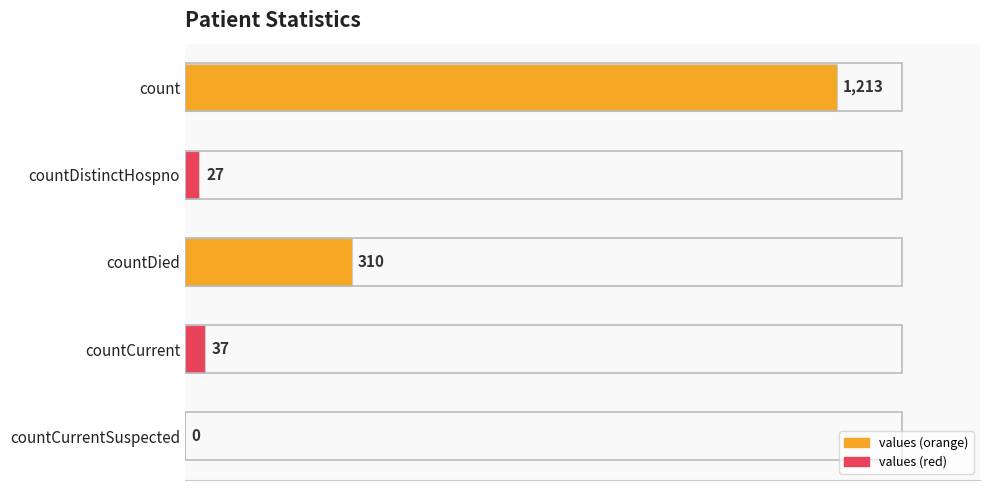

What is the sum of all values?

1587